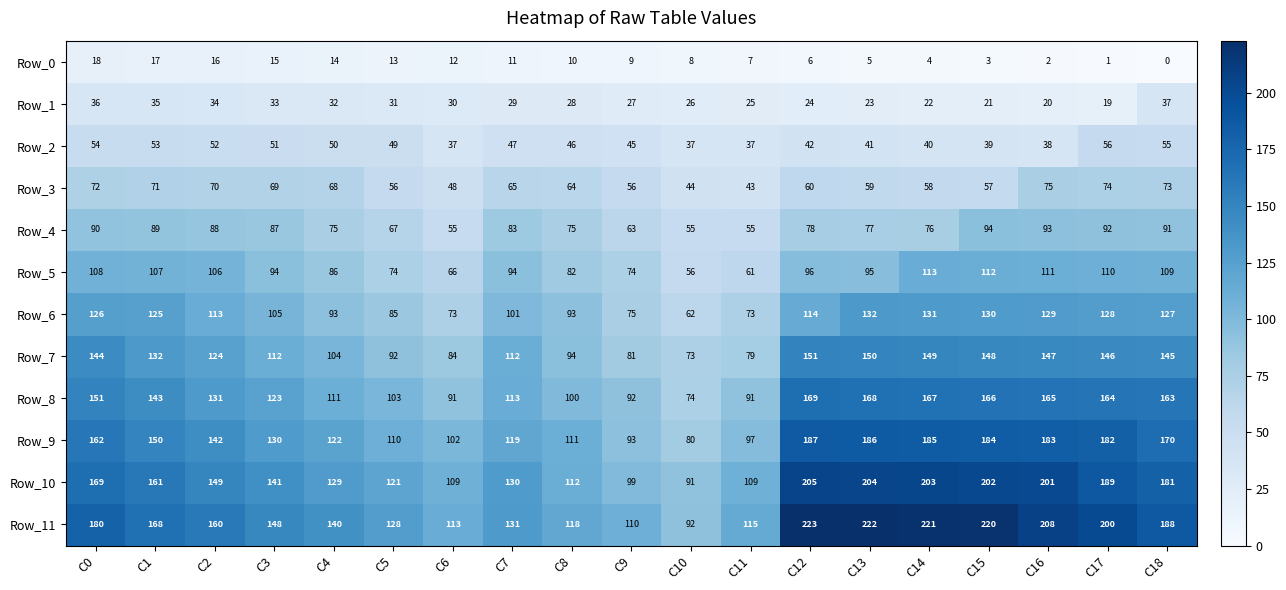

Where is Row_10 nearest to the value 148?

C2